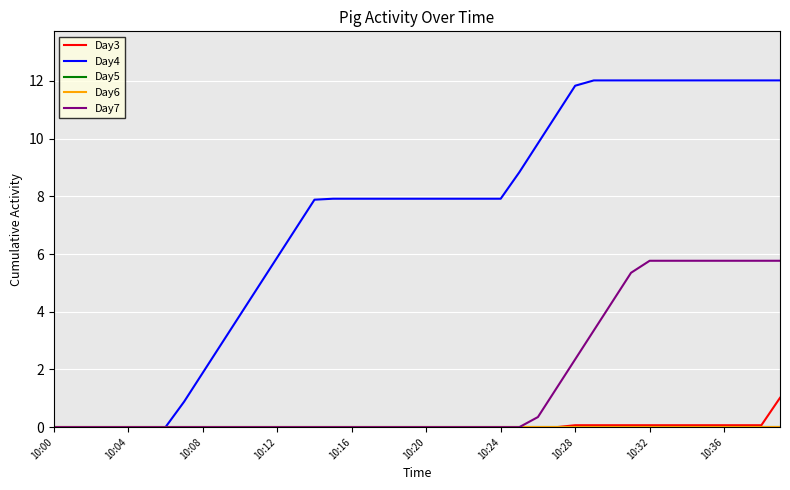

Reading left to right, what are all the values shown in this chart?

Day3: 0.0	0.0	0.0	0.0	0.0	0.0	0.0	0.0	0.0	0.0	0.0	0.0	0.0	0.0	0.0	0.0	0.0	0.0	0.0	0.0	0.0	0.0	0.0	0.0	0.0	0.0	0.0	0.0	0.1	0.1	0.1	0.1	0.1	0.1	0.1	0.1	0.1	0.1	0.1	1.0
Day4: 0.0	0.0	0.0	0.0	0.0	0.0	0.0	0.9	1.9	2.9	3.9	4.9	5.9	6.9	7.9	7.9	7.9	7.9	7.9	7.9	7.9	7.9	7.9	7.9	7.9	8.8	9.8	10.8	11.8	12.0	12.0	12.0	12.0	12.0	12.0	12.0	12.0	12.0	12.0	12.0
Day5: 0.0	0.0	0.0	0.0	0.0	0.0	0.0	0.0	0.0	0.0	0.0	0.0	0.0	0.0	0.0	0.0	0.0	0.0	0.0	0.0	0.0	0.0	0.0	0.0	0.0	0.0	0.0	0.0	0.0	0.0	0.0	0.0	0.0	0.0	0.0	0.0	0.0	0.0	0.0	0.0
Day6: 0.0	0.0	0.0	0.0	0.0	0.0	0.0	0.0	0.0	0.0	0.0	0.0	0.0	0.0	0.0	0.0	0.0	0.0	0.0	0.0	0.0	0.0	0.0	0.0	0.0	0.0	0.0	0.0	0.0	0.0	0.0	0.0	0.0	0.0	0.0	0.0	0.0	0.0	0.0	0.0
Day7: 0.0	0.0	0.0	0.0	0.0	0.0	0.0	0.0	0.0	0.0	0.0	0.0	0.0	0.0	0.0	0.0	0.0	0.0	0.0	0.0	0.0	0.0	0.0	0.0	0.0	0.0	0.3	1.4	2.4	3.4	4.3	5.3	5.8	5.8	5.8	5.8	5.8	5.8	5.8	5.8